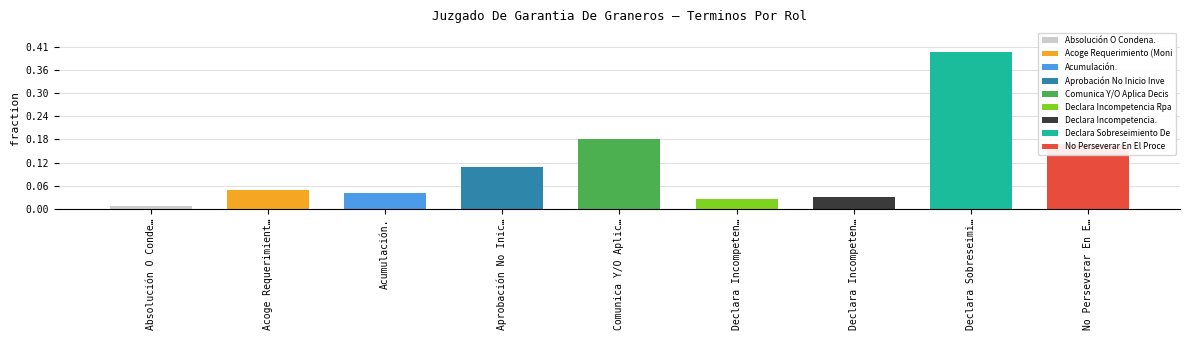

Are the bars horizontal?

No